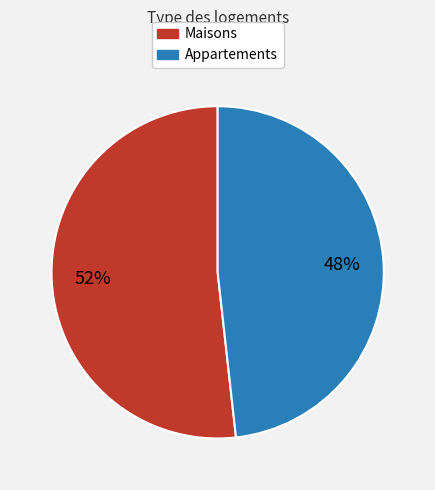

To the nearest percent, what is the average slice percentage?

50%